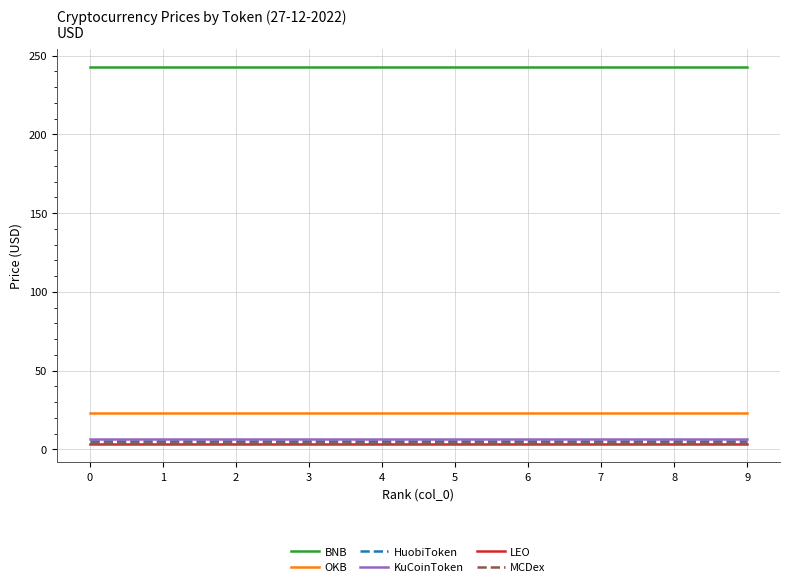

Is the value of LEO at 7 greater than the value of OKB at 8?

No